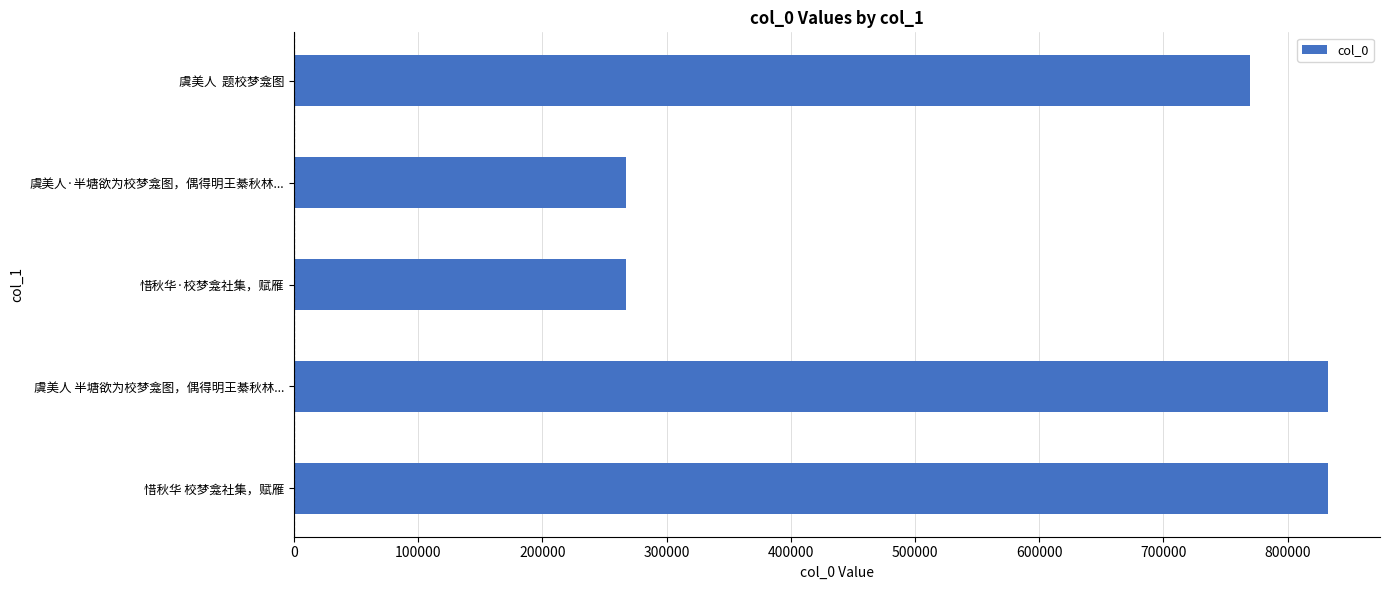

What is the difference between the maximum and second lowest values?

565213